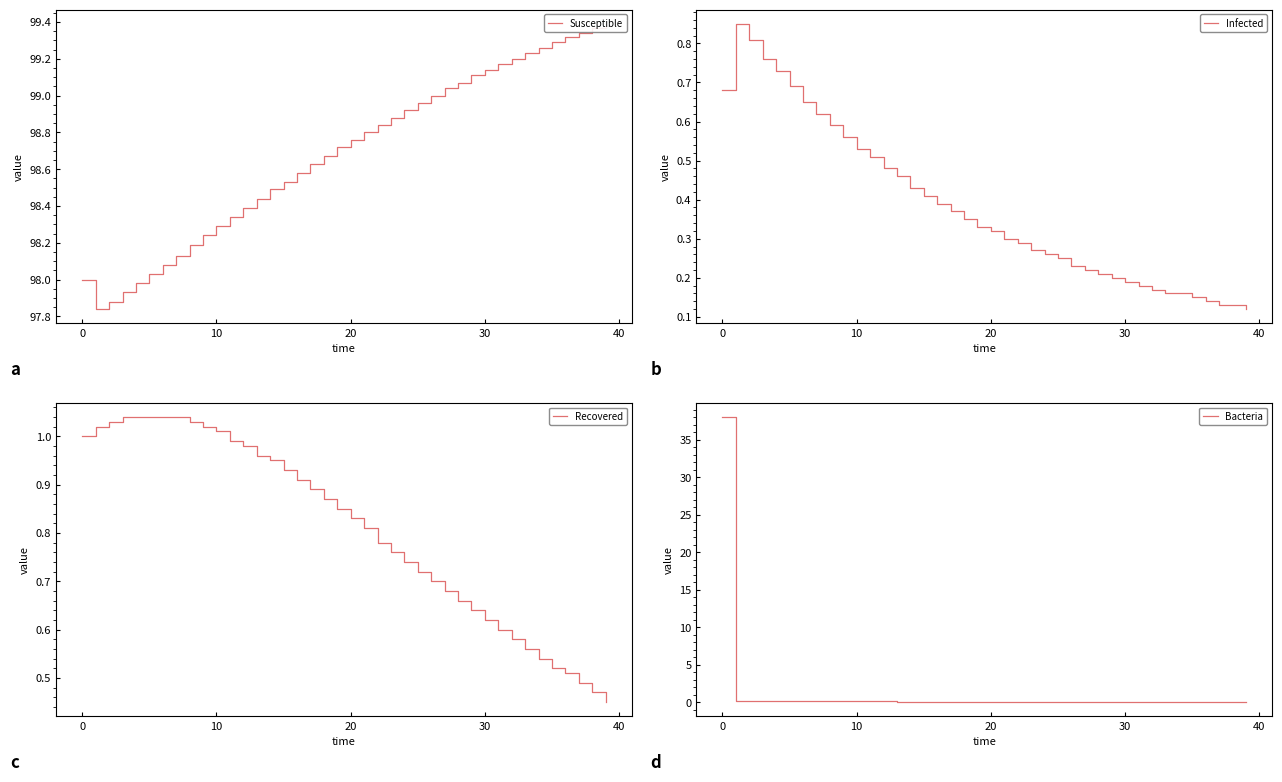

At 37, list the series in order from largest to smallest.

Susceptible, Recovered, Infected, Bacteria